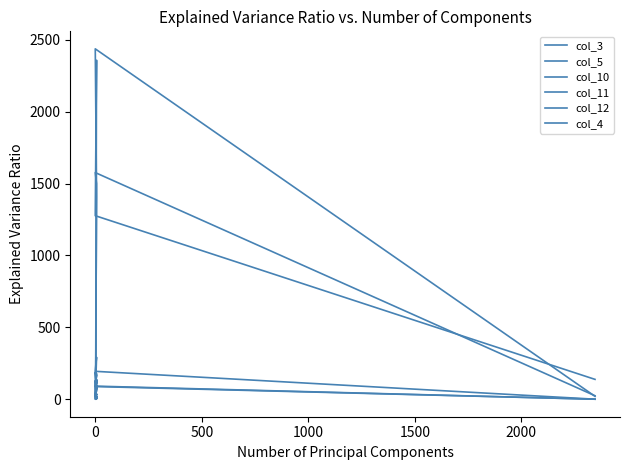

Which series ends up on top after the final intersection of col_11 and col_3?

col_3